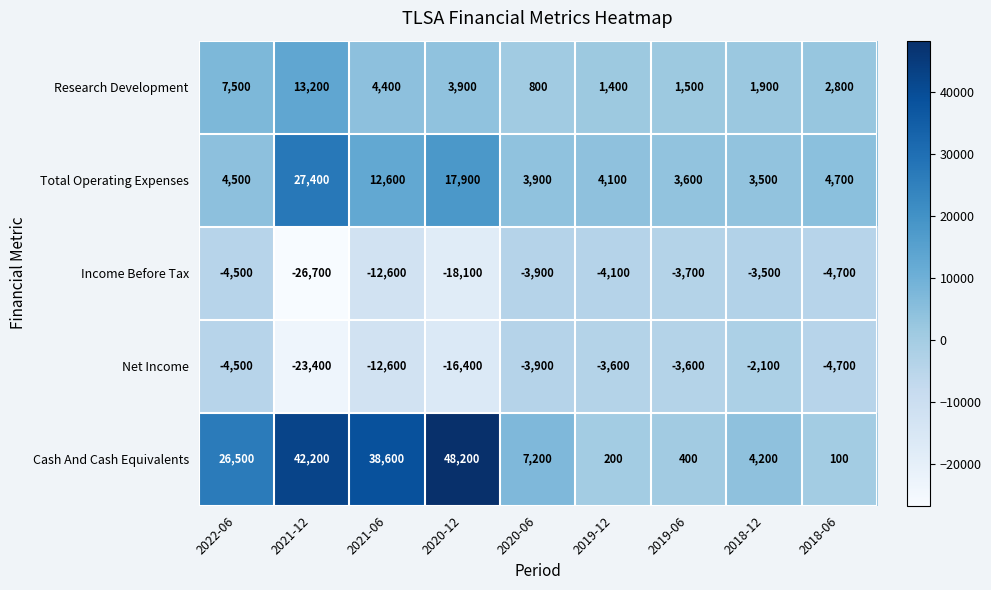

Which series changed the most between 2022-06 and 2019-12?

Cash And Cash Equivalents